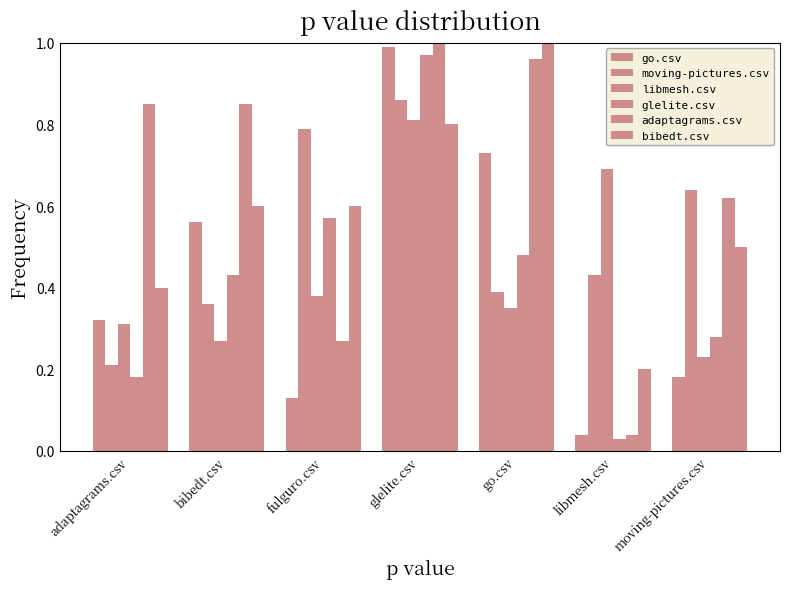

List the labels in order of moving-pictures.csv value, smallest first.

adaptagrams.csv, bibedt.csv, go.csv, libmesh.csv, moving-pictures.csv, fulguro.csv, glelite.csv